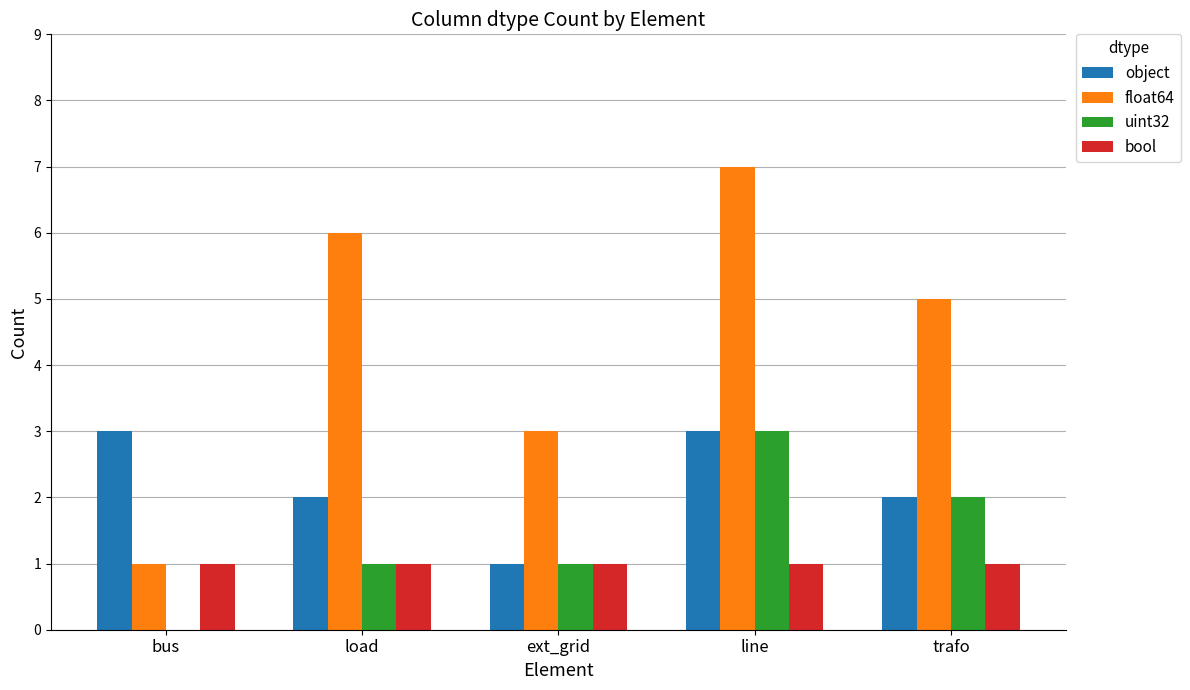

Which series changed the most between load and ext_grid?

float64